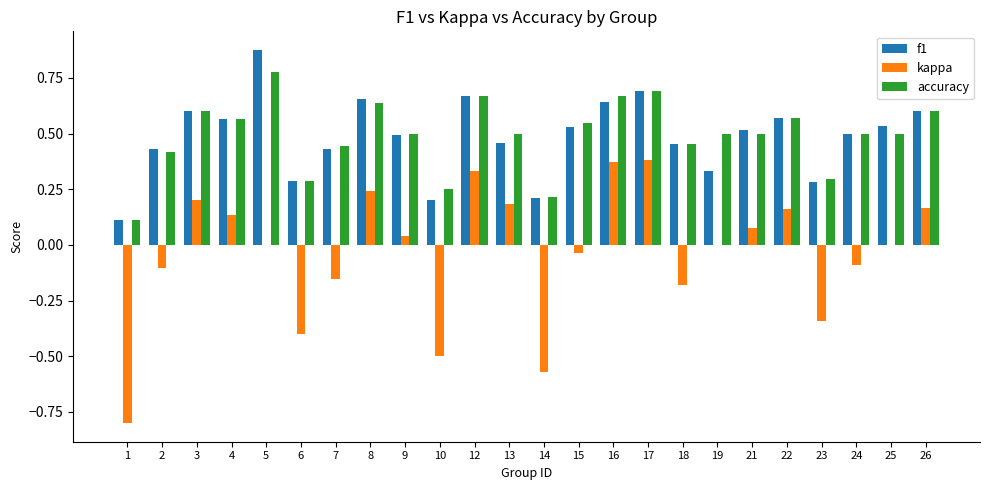

At which category is the sum across all series the highest?

17